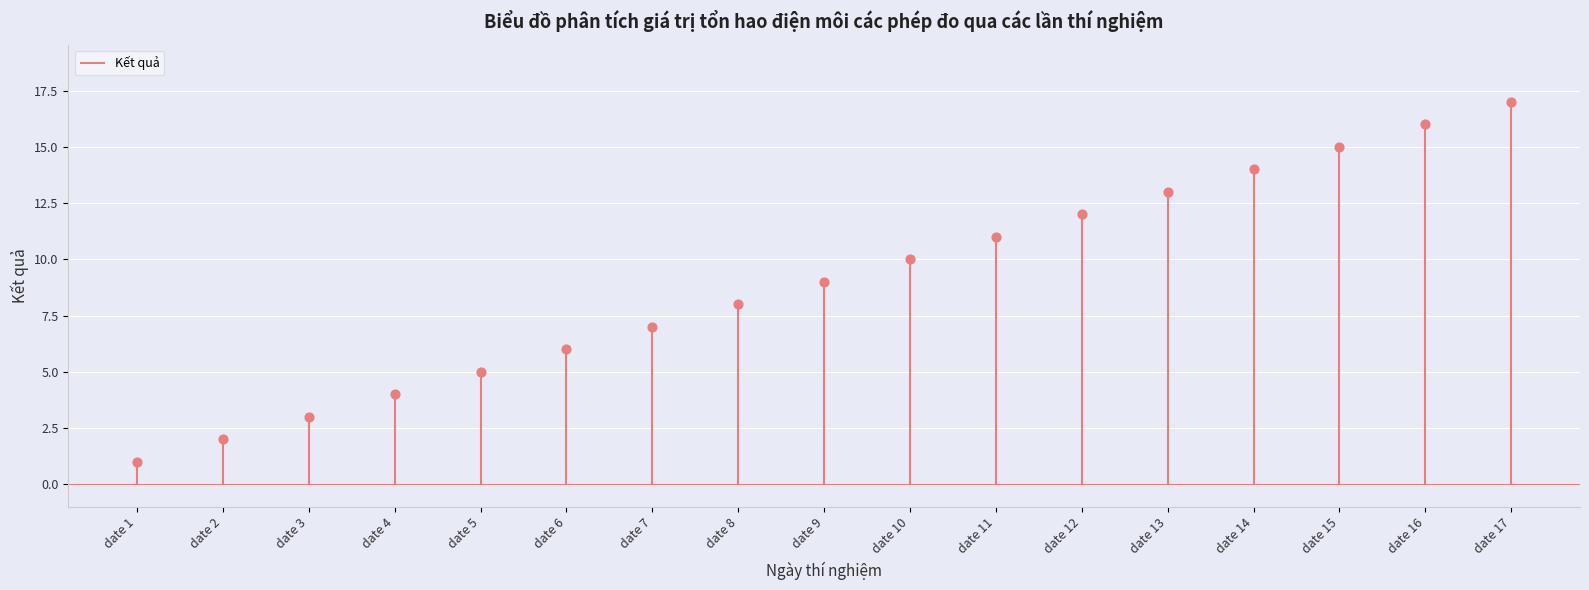

Which has a higher value, date 1 or date 4?

date 4